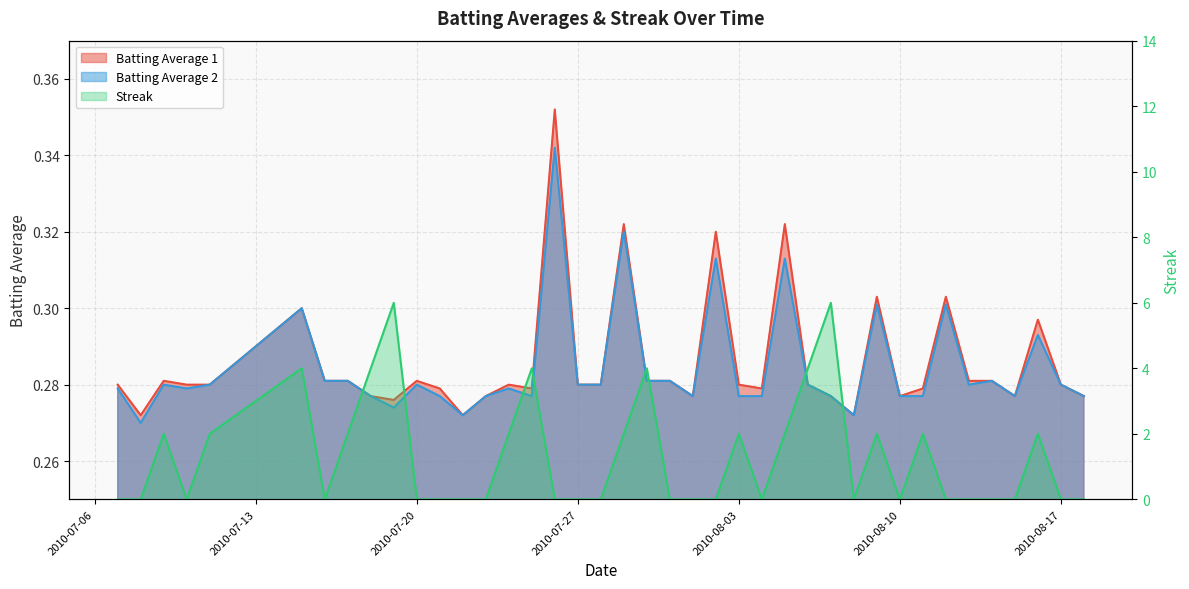

Which series ends up on top after the final intersection of Batting Average 1 and Streak?

Batting Average 1